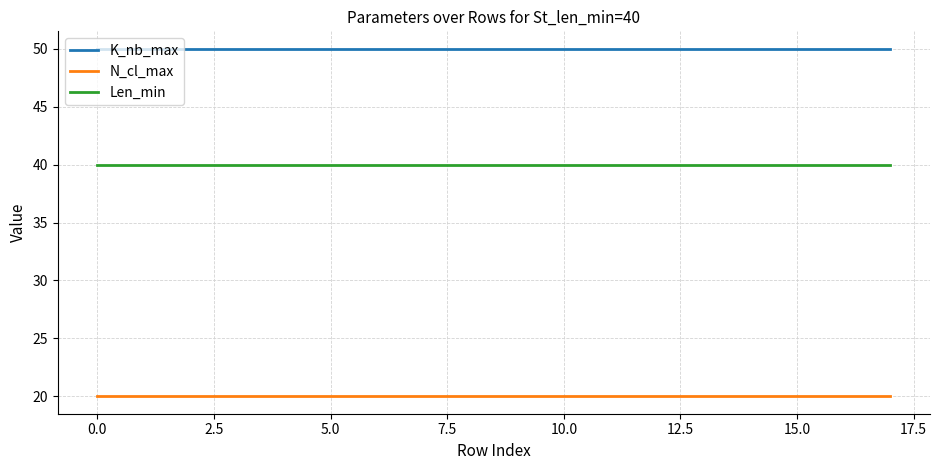

Which series has the largest total across all categories?

K_nb_max